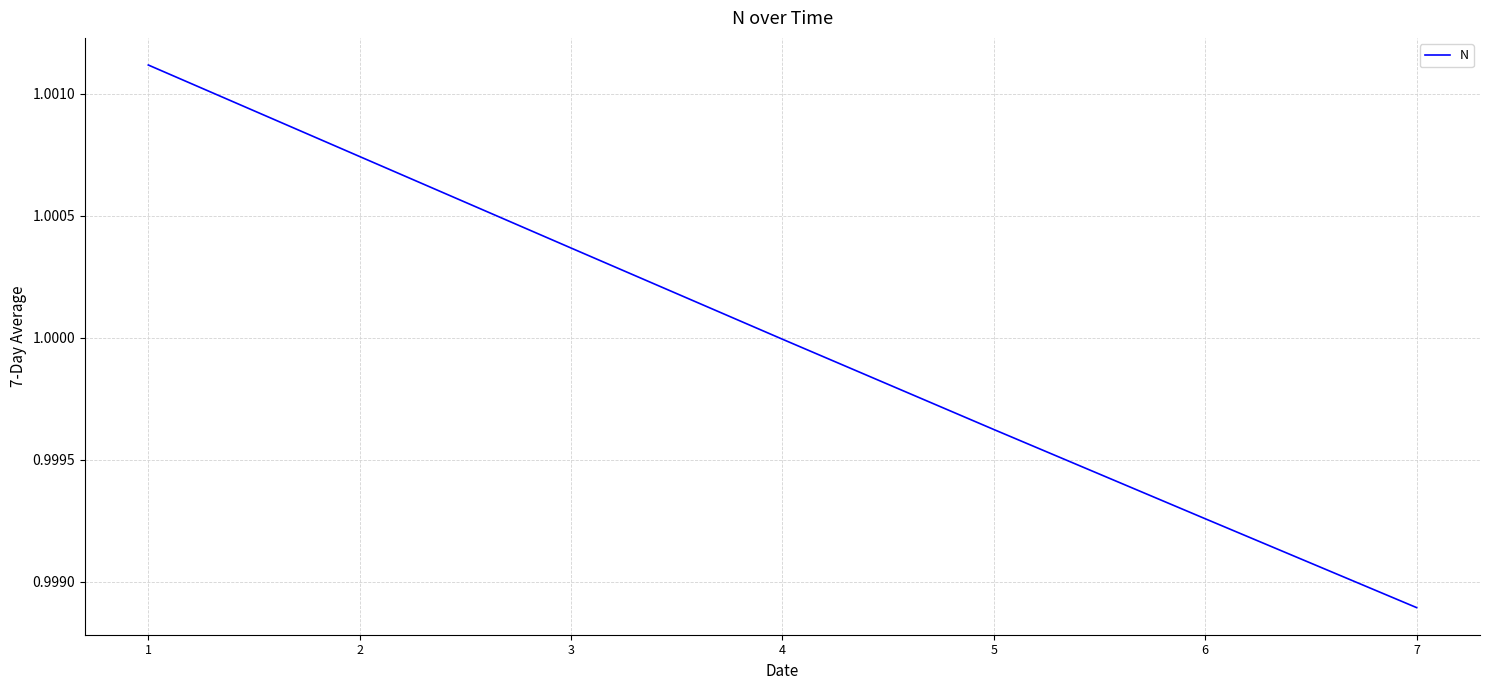

At which category does the chart reach its minimum across all series?

7